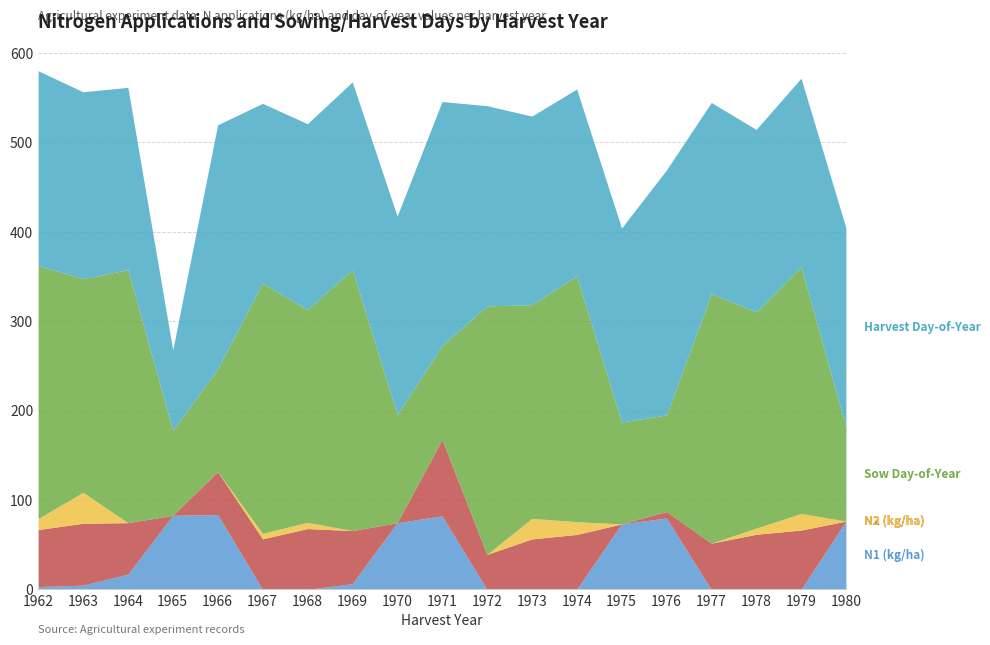

Which series has the largest total across all categories?

harvD